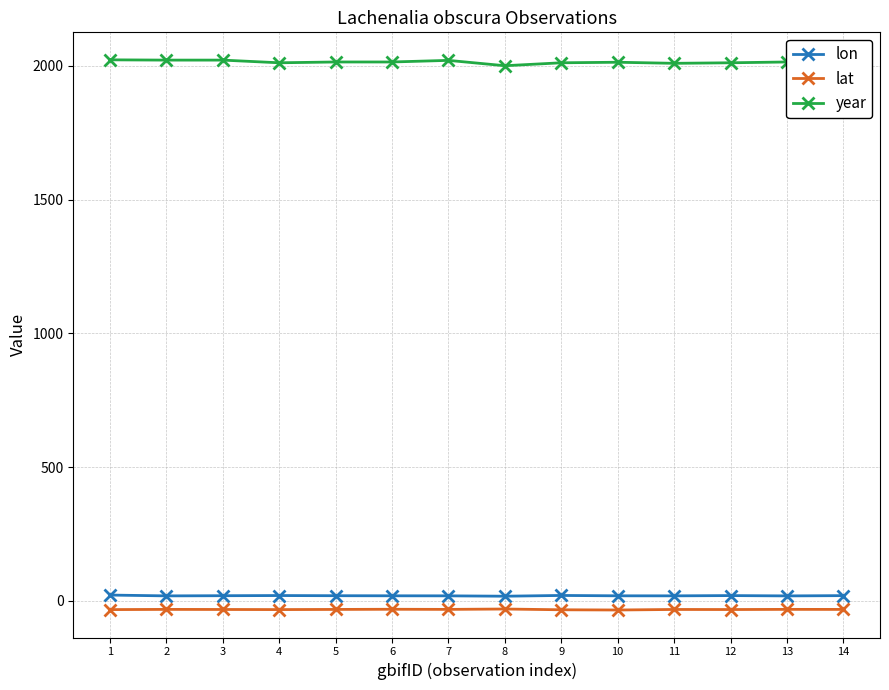

Is it true that year equals 2819.9 at 7?

False